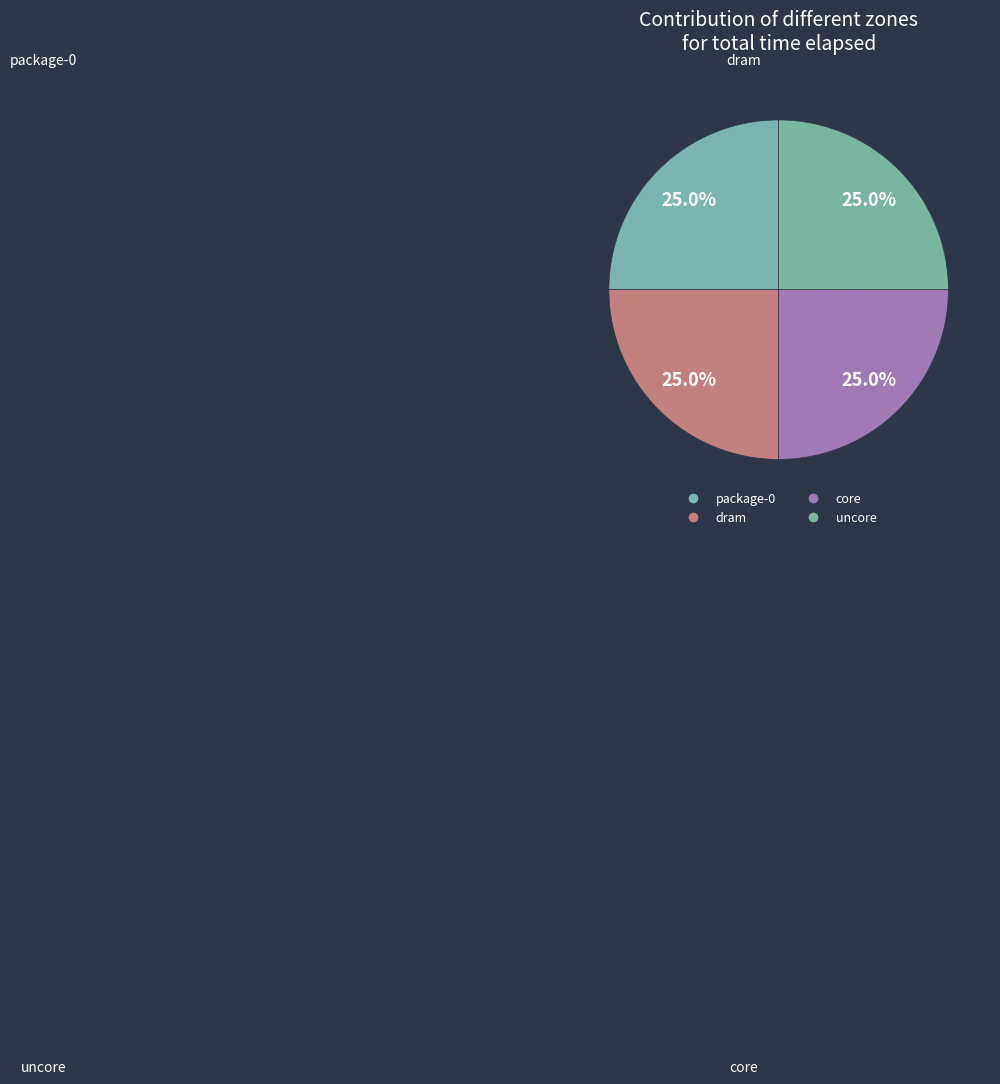

Does any single category account for the majority?

No